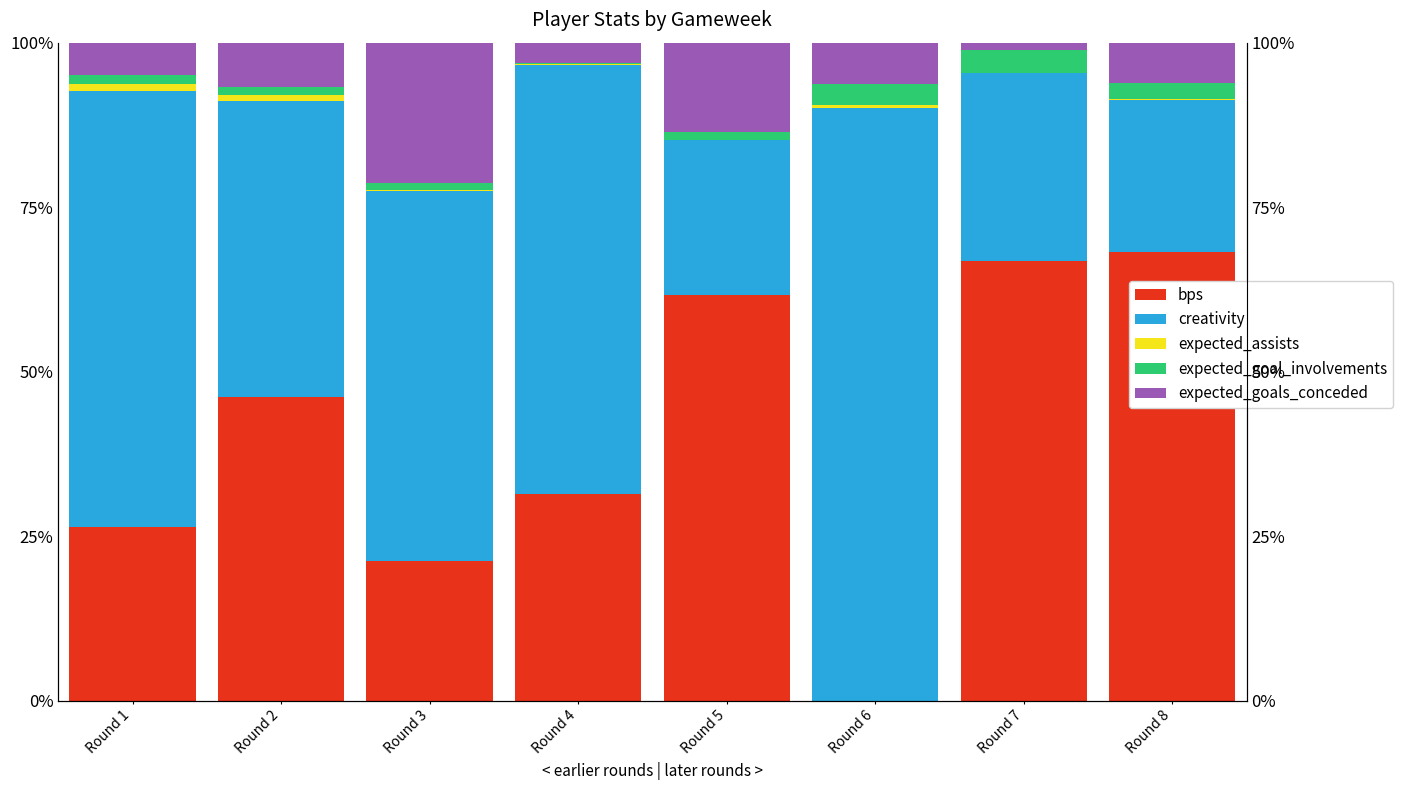

How many bars are there in each group?

5